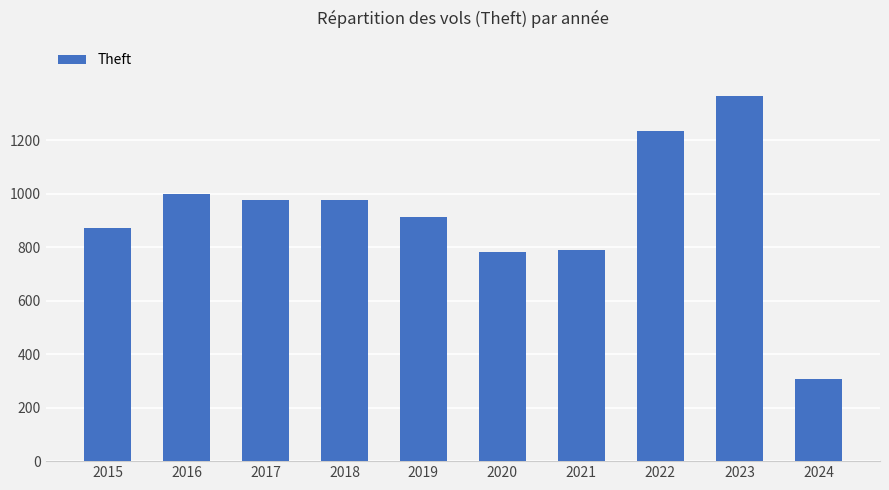

True or false: the data shows 256 at 2020.

False